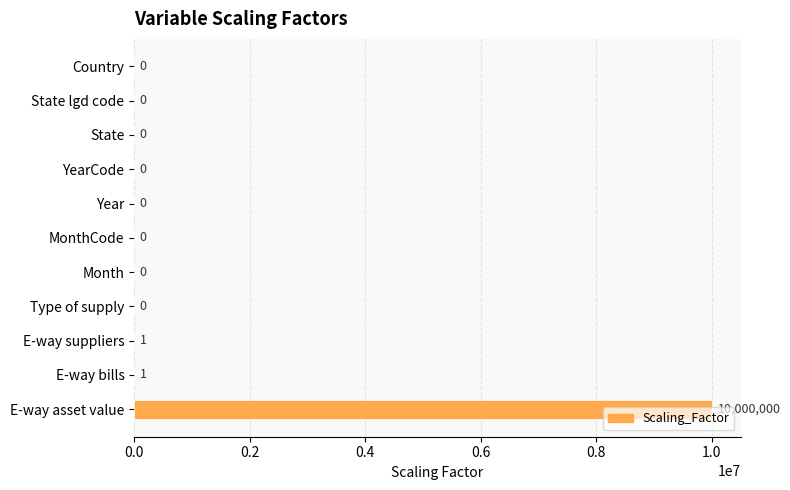

How many categories are shown in the chart?

11